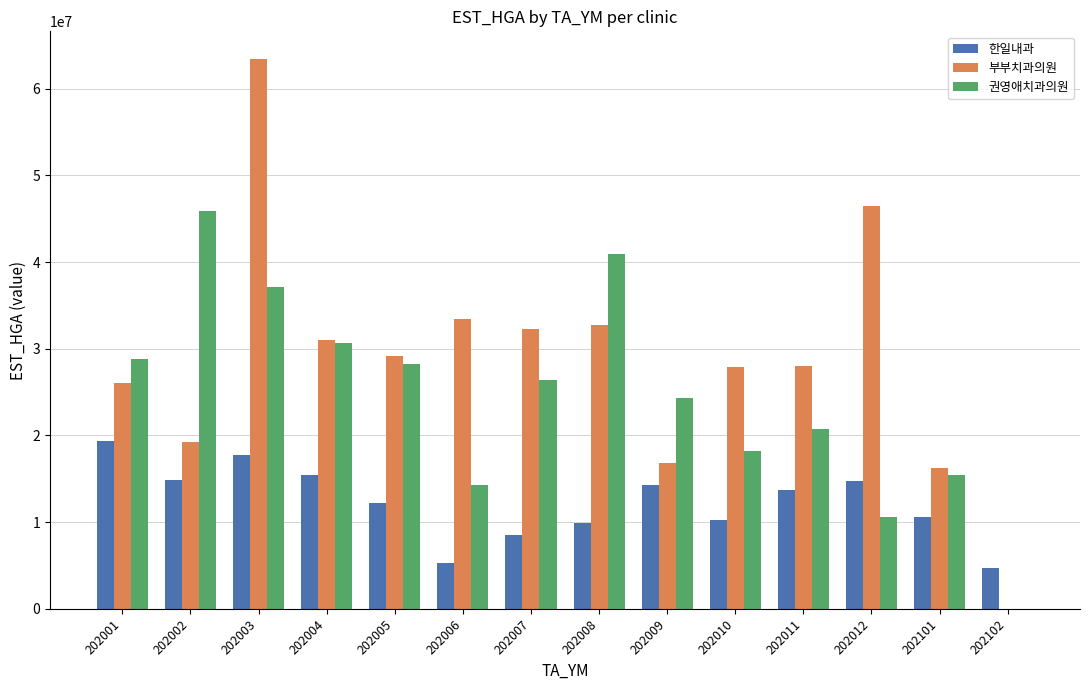

What is the sum of all 권영애치과의원 values?

341494270